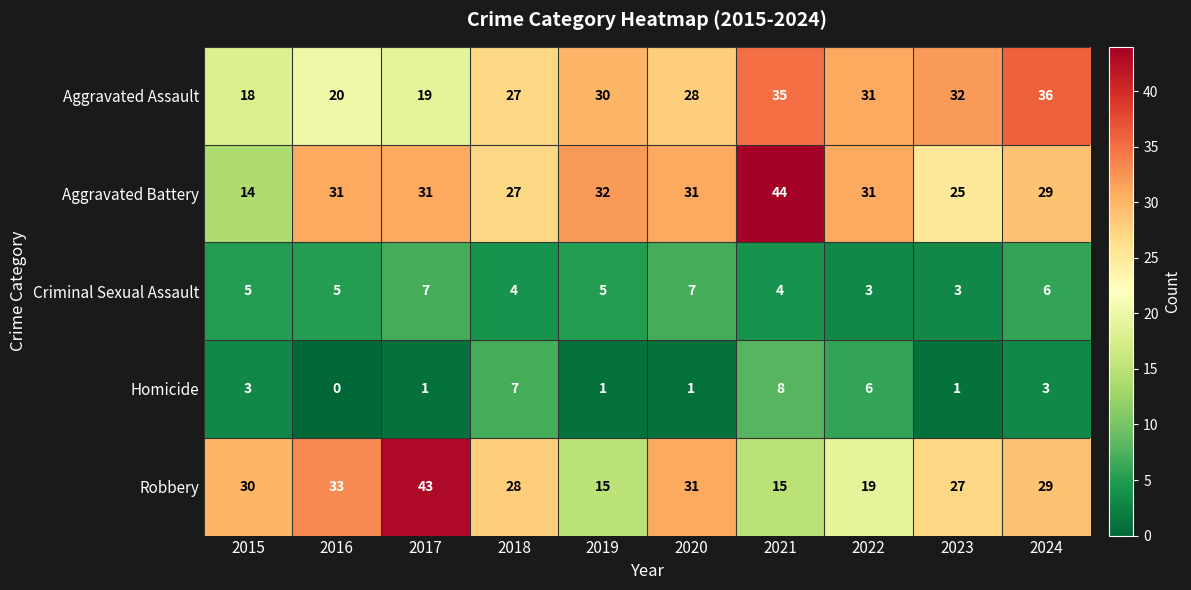

The value of Aggravated Battery at 2020 is 31. True or false?

True